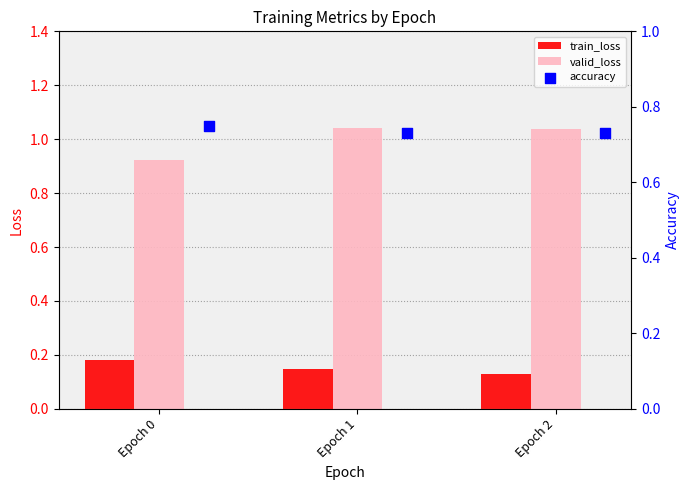

Which series has the largest Y range (max minus min)?

valid_loss